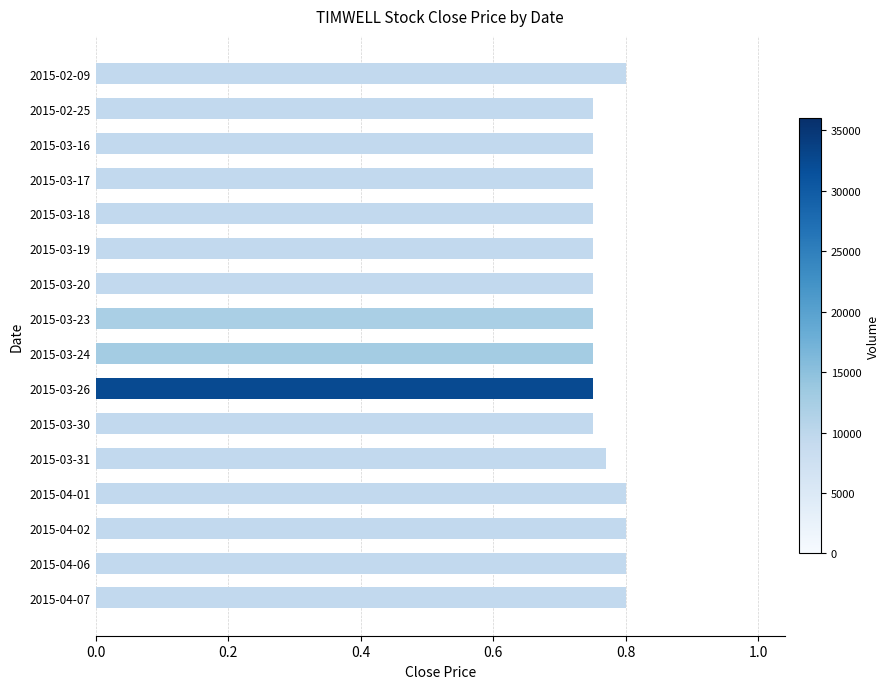

What is the sum of all values?

12.3